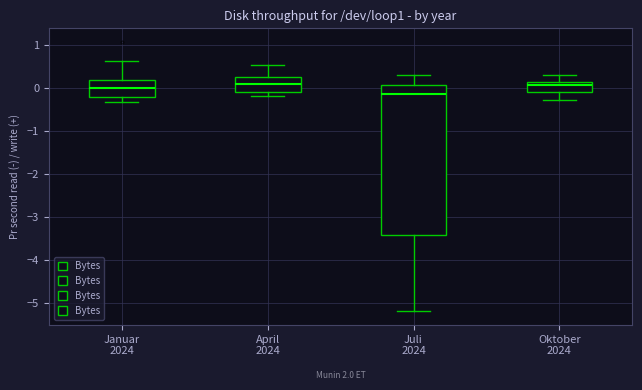

Reading left to right, transcribe this box plot: for each box, give where its median line is, the range the box spans, and where its two whiskers end, as read against the y-axis. The values are not printed on the chart, so give them approximately, as read against the axis.

Januar 2024: median 0.0, box -0.2 to 0.2, whiskers -0.3 to 0.6
April 2024: median 0.1, box -0.1 to 0.2, whiskers -0.2 to 0.5
Juli 2024: median -0.1, box -3.4 to 0.1, whiskers -5.2 to 0.3
Oktober 2024: median 0.1 (inside the box), box -0.1 to 0.1, whiskers -0.3 to 0.3